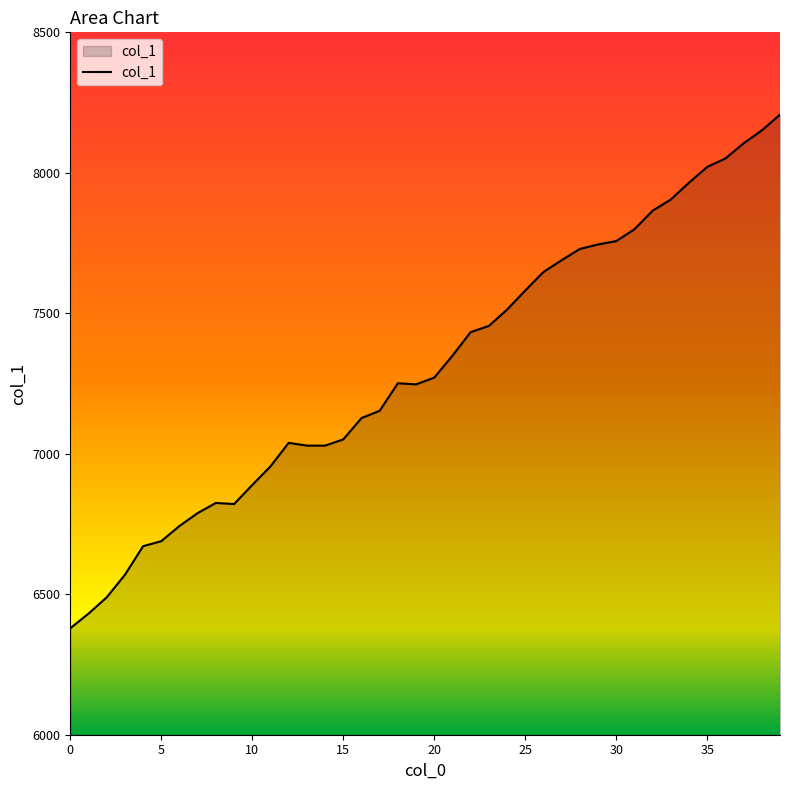

What is the greatest value displayed?

8207